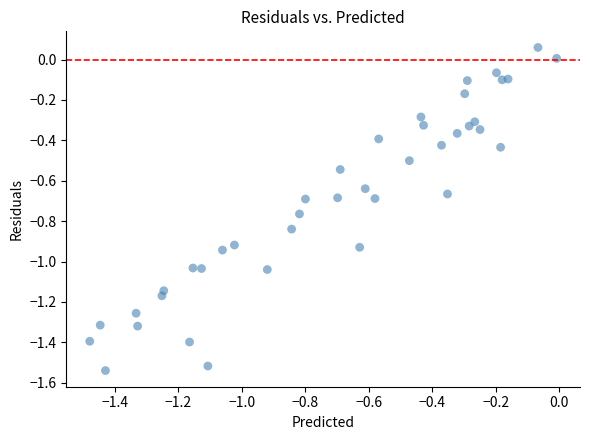

What is the range of Y values (max minus min)?

1.6